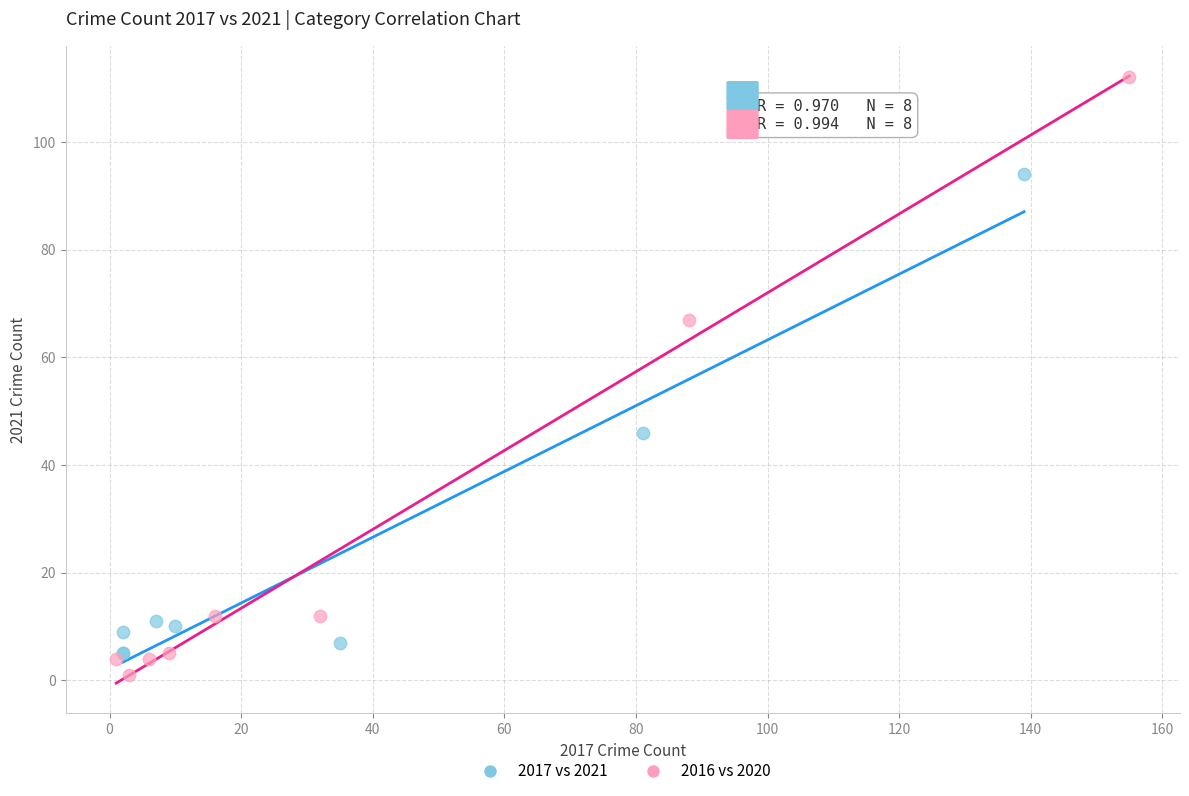

What are all the series names shown in the legend?

2017 vs 2021, 2016 vs 2020